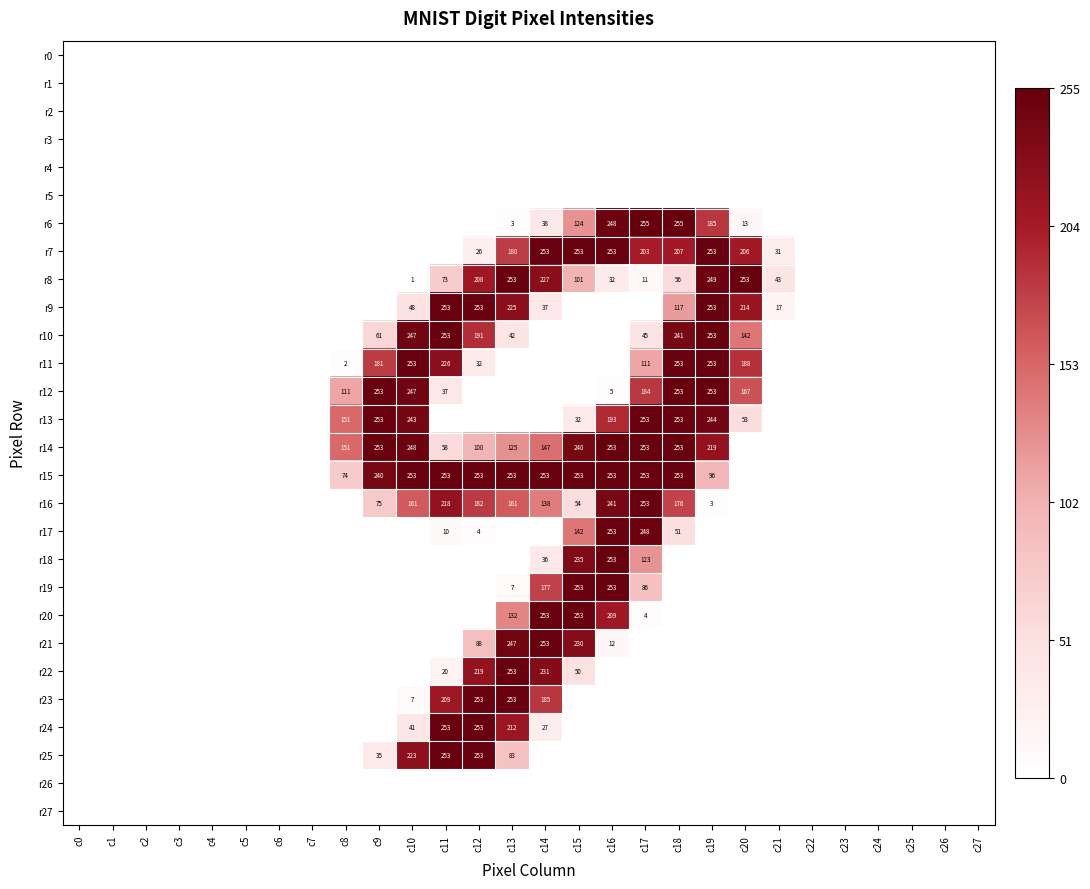

At how many categories does at least one series exceed 8?

14